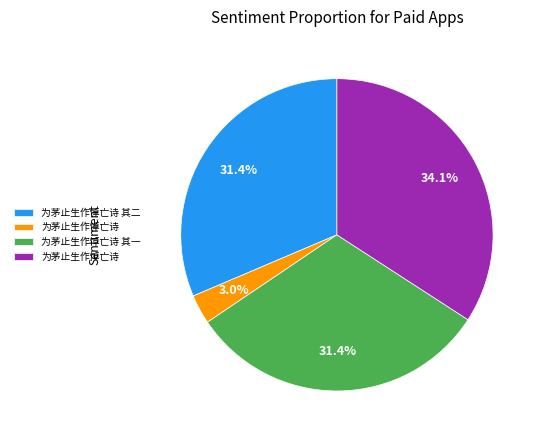

Count the number of slices in the pie.

4